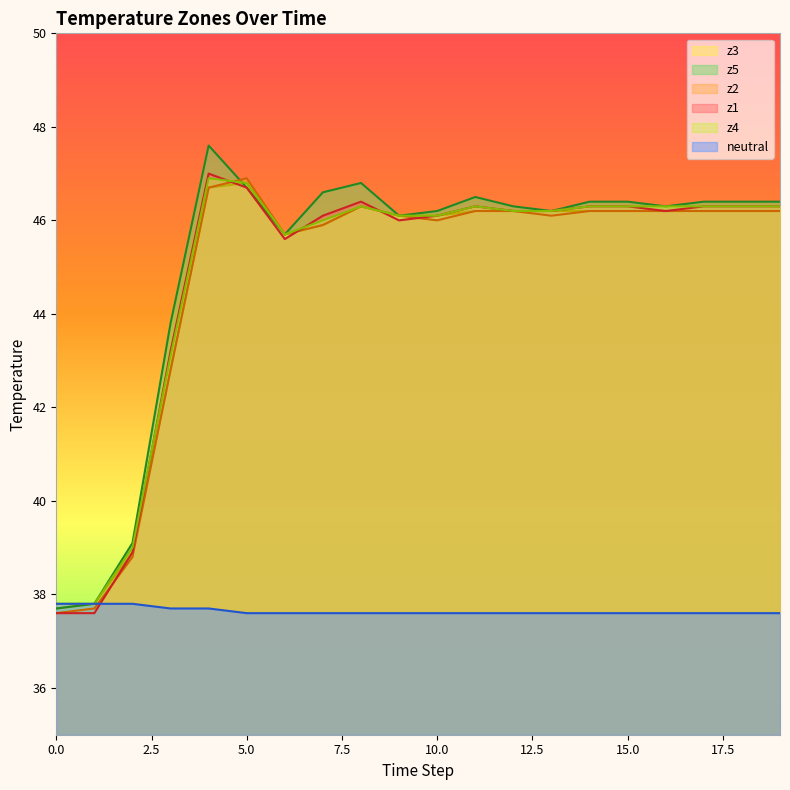

In z5, how many points are higher than both neighbors (excluding endpoints)?

3